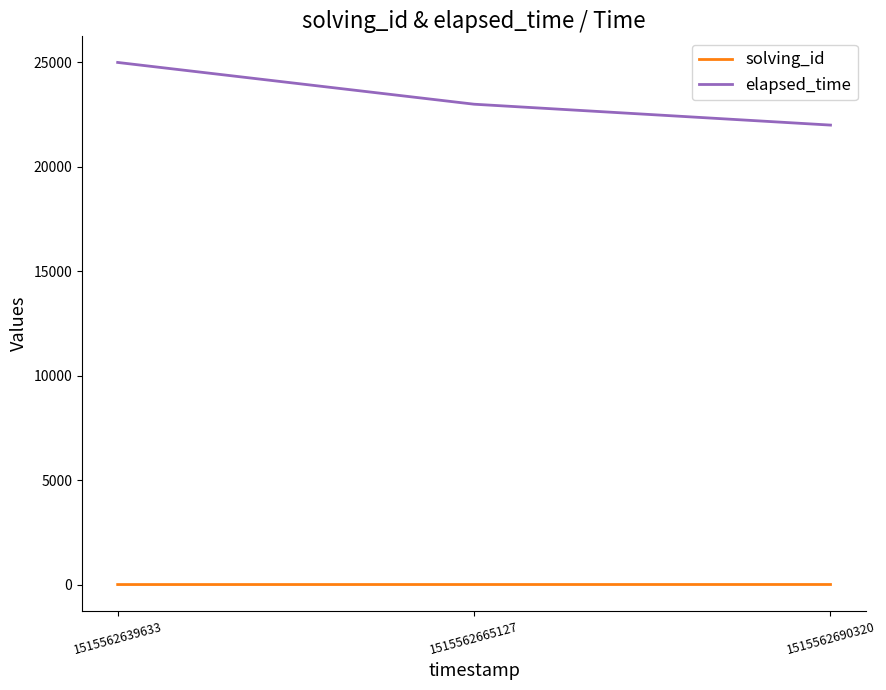

Is the value of elapsed_time at 1515562639633 greater than the value of solving_id at 1515562639633?

Yes